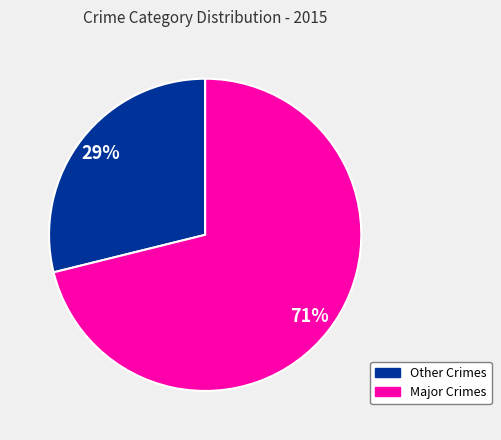

Does any single category account for the majority?

Yes